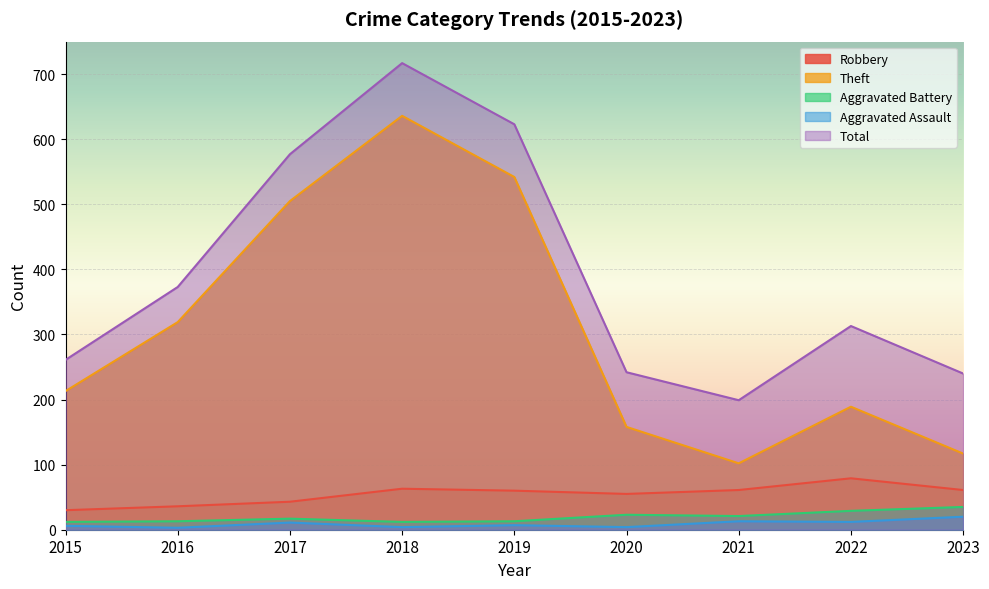

Which series has the largest range (max minus min)?

Theft